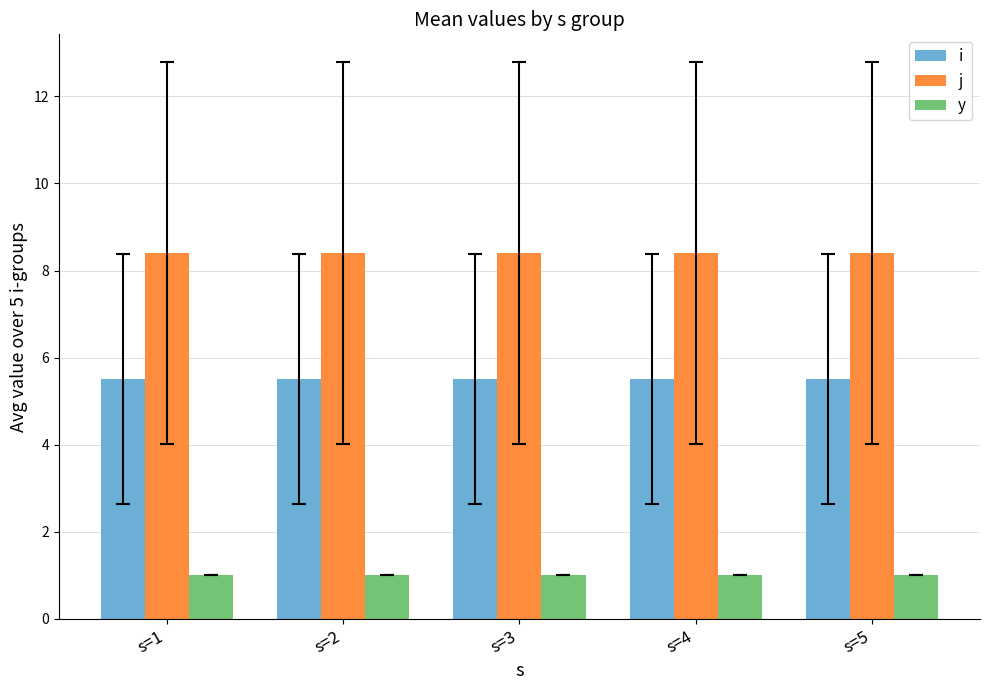

What is the total value across all series at s=5?

14.9